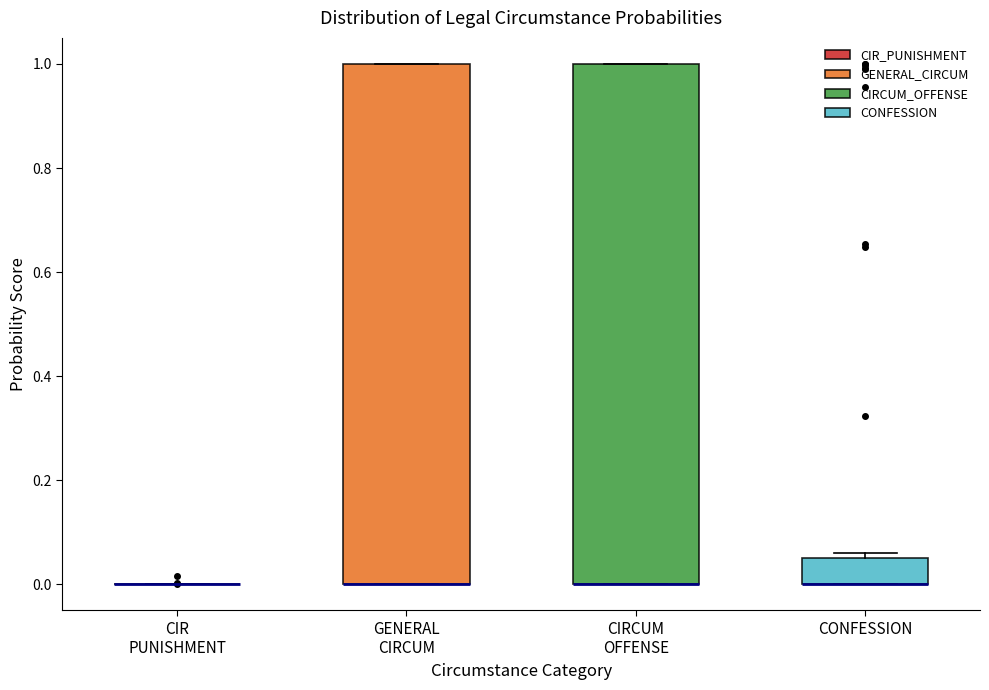

Reading left to right, transcribe this box plot: for each box, give where its median line is, the range the box spans, and where its two whiskers end, as read against the y-axis. The values are not printed on the chart, so give them approximately, as read against the axis.

CIR PUNISHMENT: box collapsed to a line at 0.00, whiskers 0.00 to 0.00
GENERAL CIRCUM: median 0.00 (drawn on the box's lower edge), box 0.00 to 1.00, whiskers 0.00 to 1.00
CIRCUM OFFENSE: median 0.00 (drawn on the box's lower edge), box 0.00 to 1.00, whiskers 0.00 to 1.00
CONFESSION: median 0.00 (drawn on the box's lower edge), box 0.00 to 0.06, whiskers 0.00 to 0.06 (just above the box's upper edge)